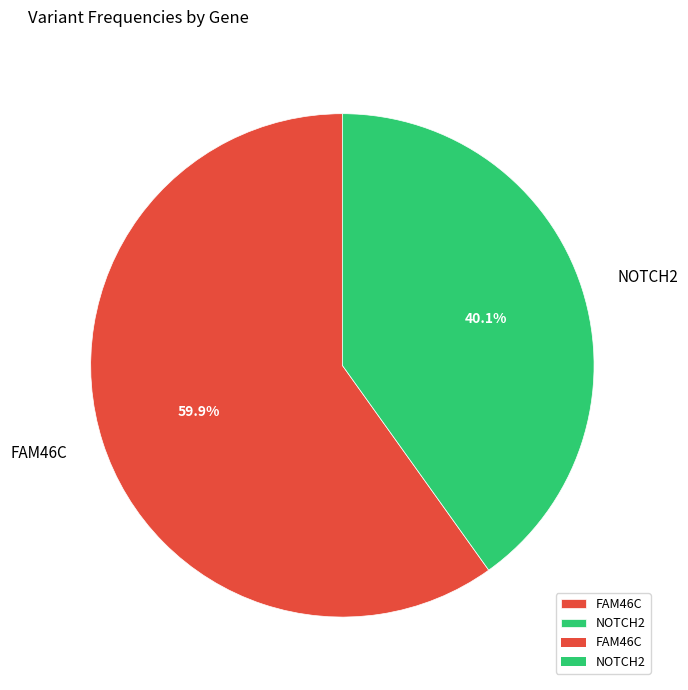

To the nearest percent, what percentage of the pie is NOTCH2?

40%